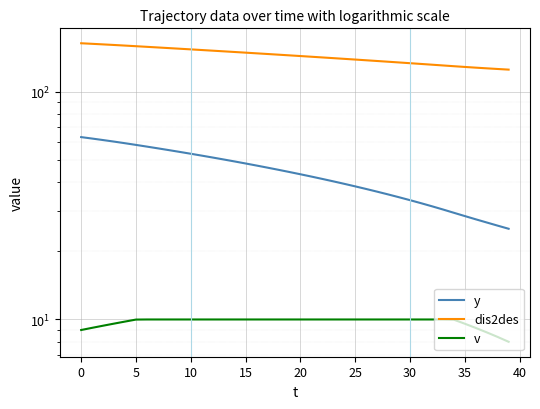

Which series changed the most between 40 and 28?

y